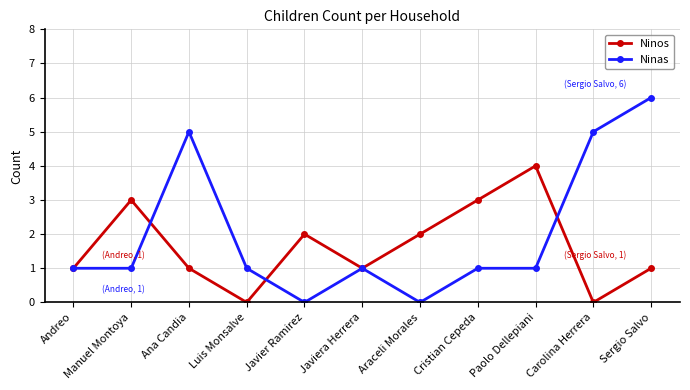

What is the difference between the Ninos values at Luis Monsalve and Manuel Montoya?

3